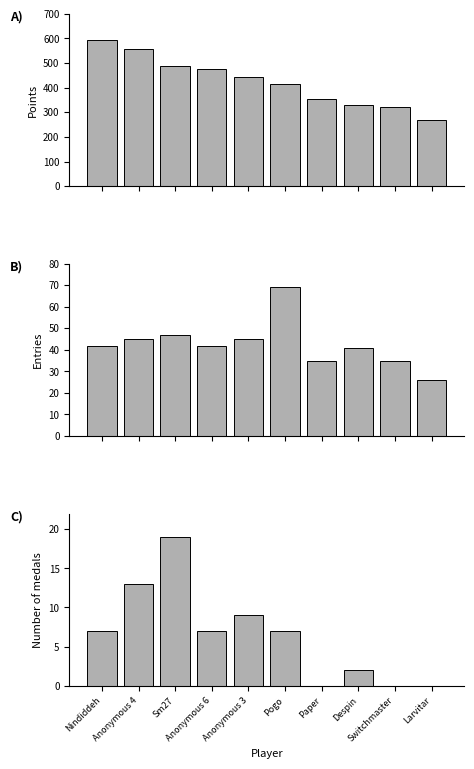

Which series has the largest total across all categories?

Points